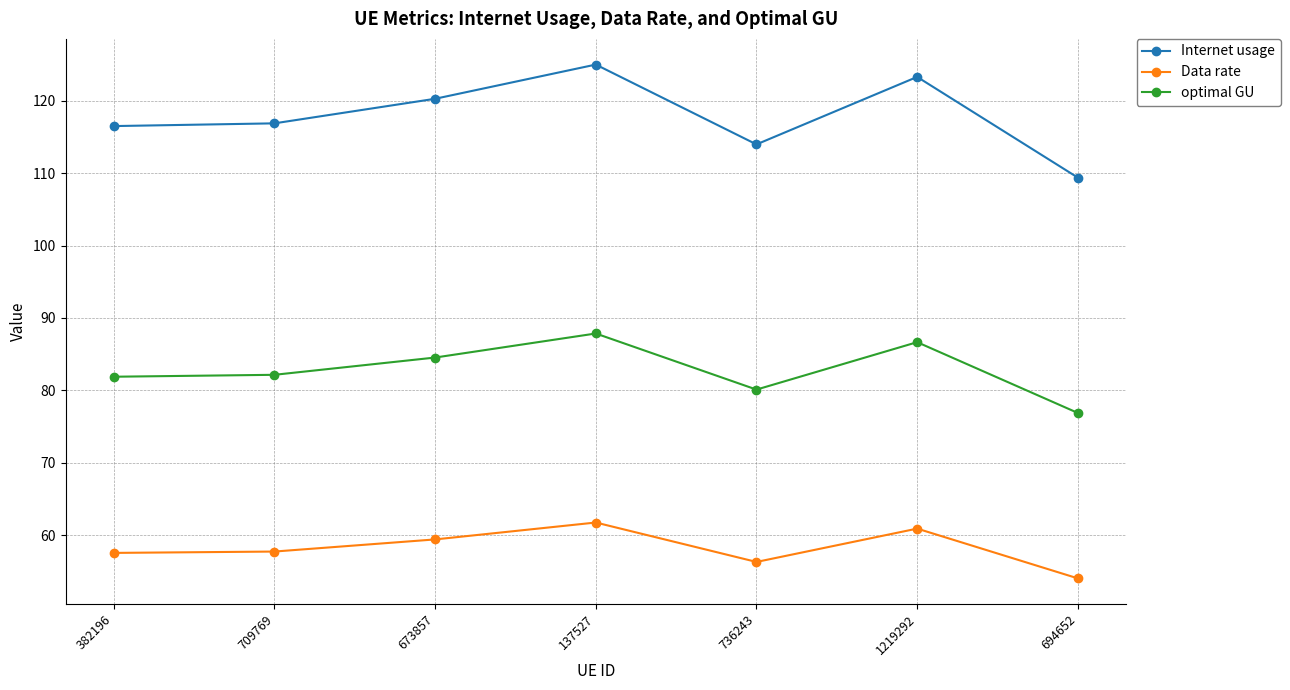

Read the optimal GU value at 694652.

76.9